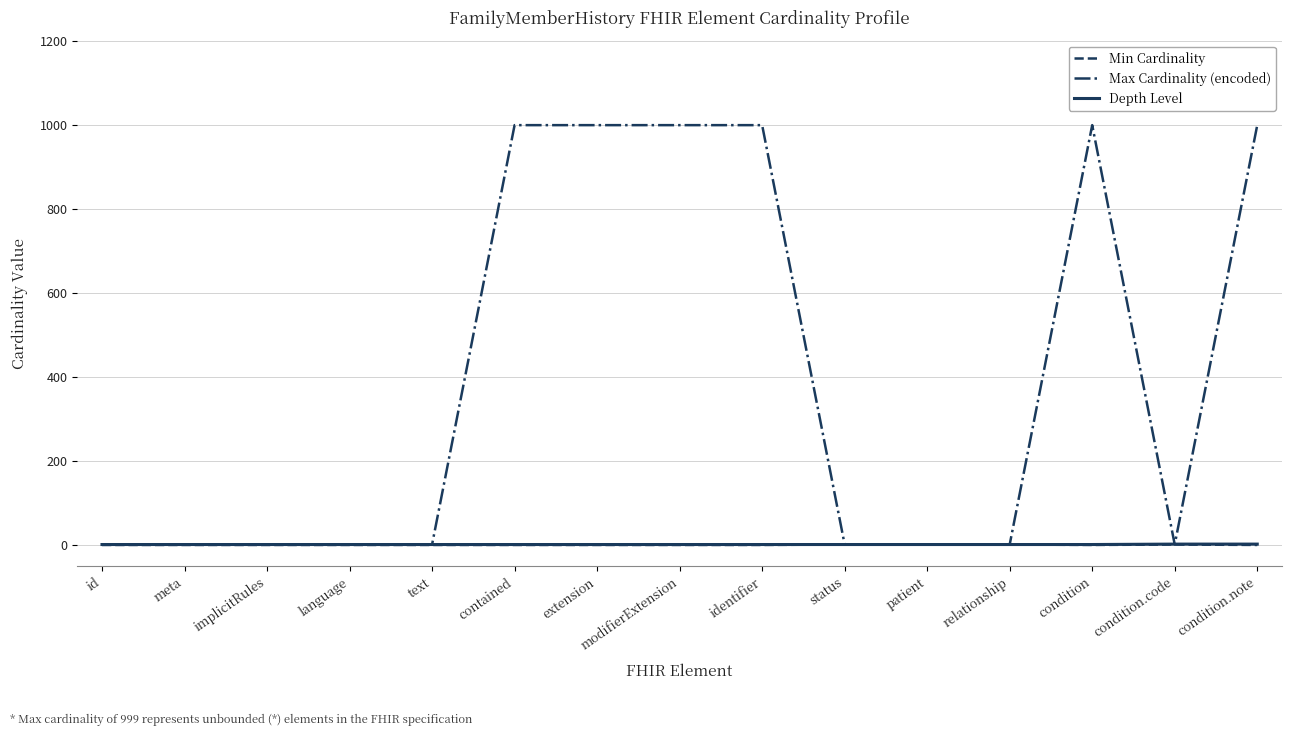

The Max Cardinality (encoded) series shows 1 at meta. True or false?

True